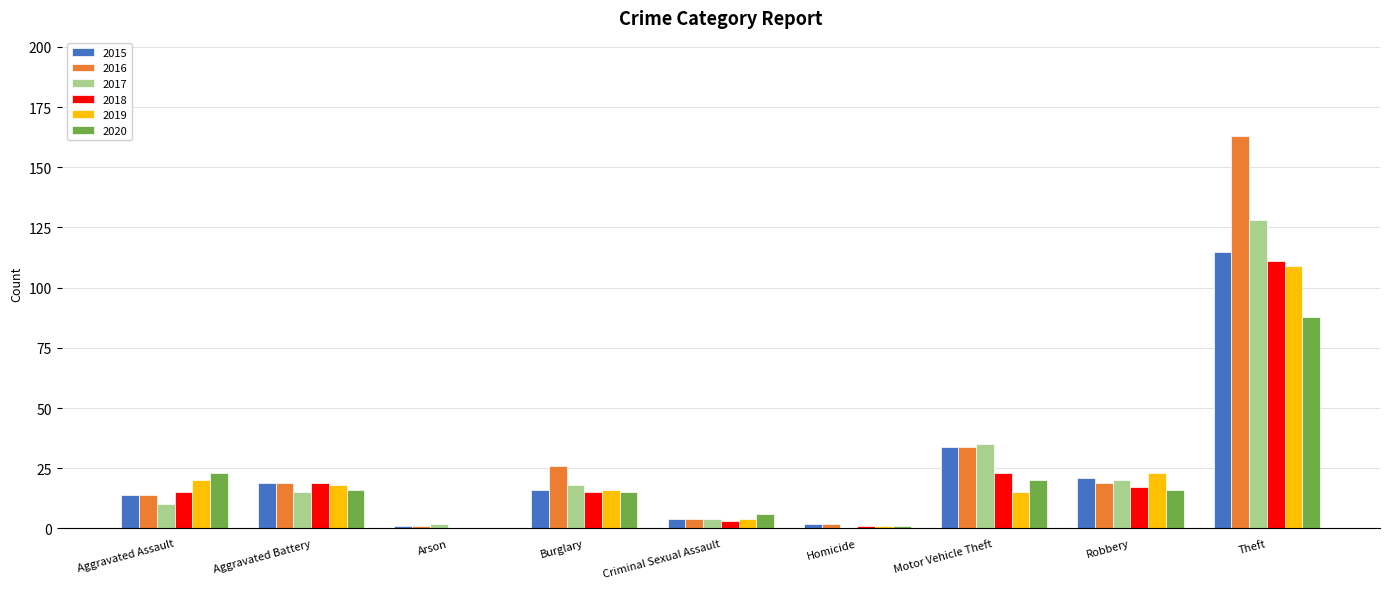

What is the total value across all series at Motor Vehicle Theft?

161